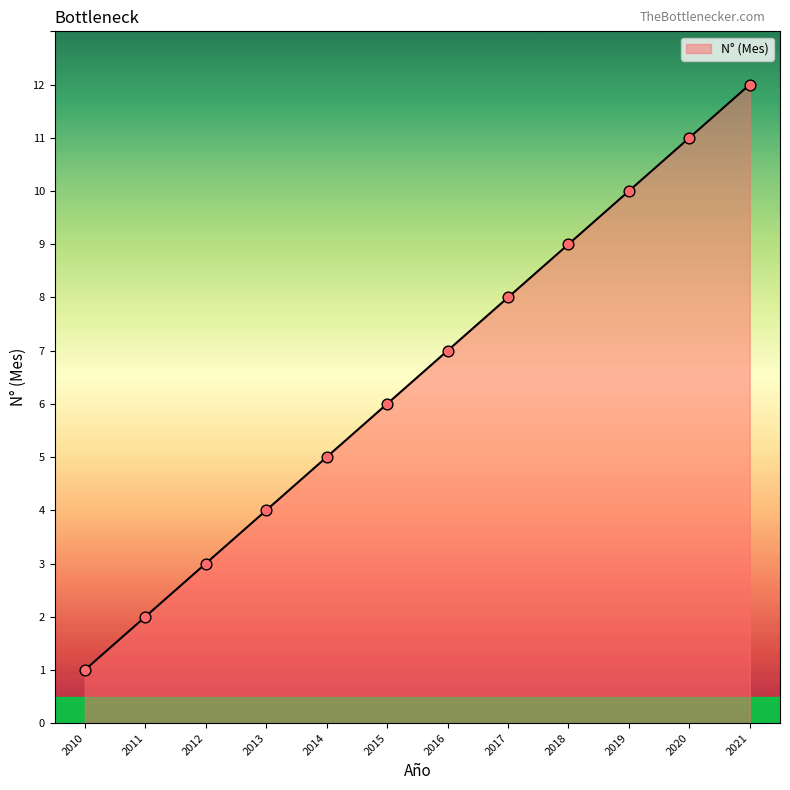

What is the change in value from 2019 to 2021?

+2